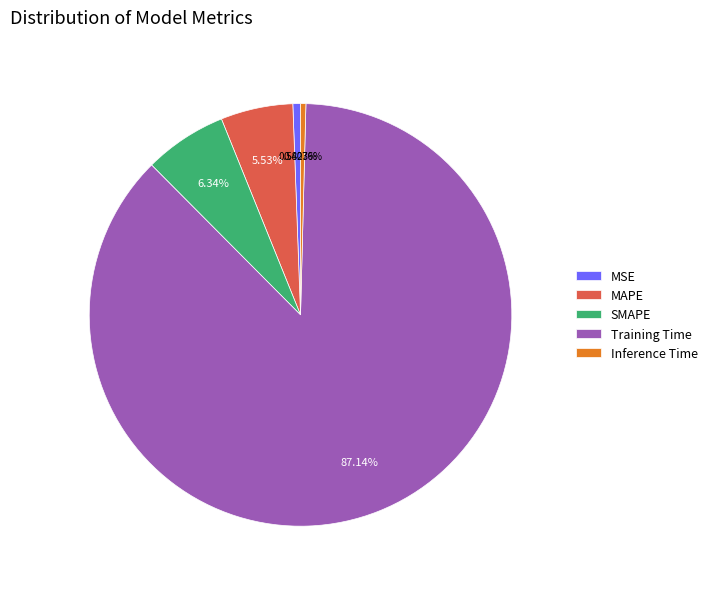

The Training Time slice represents 95% of the pie. True or false?

False